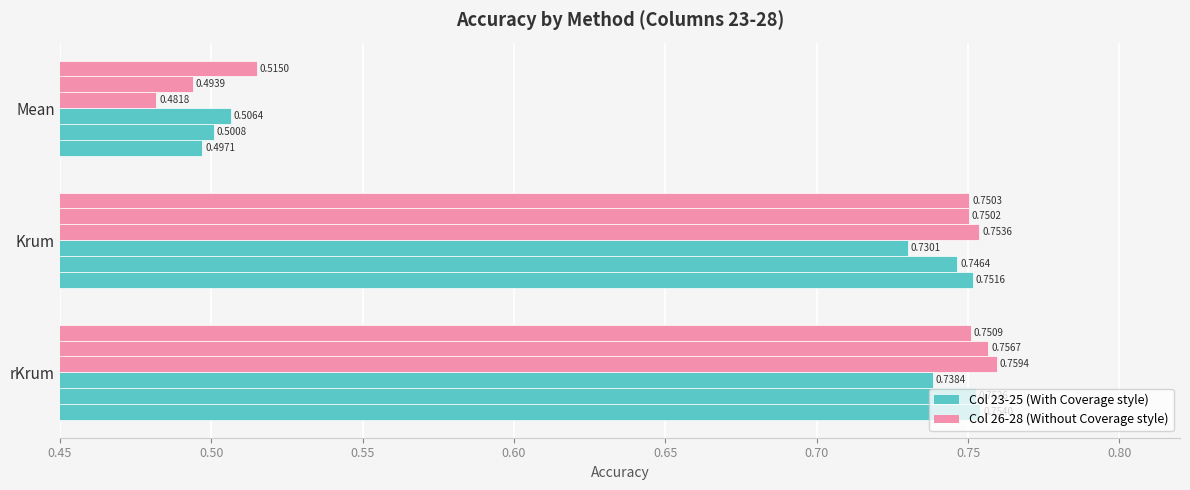

The value of Col 23 at Mean is 0.6. True or false?

False